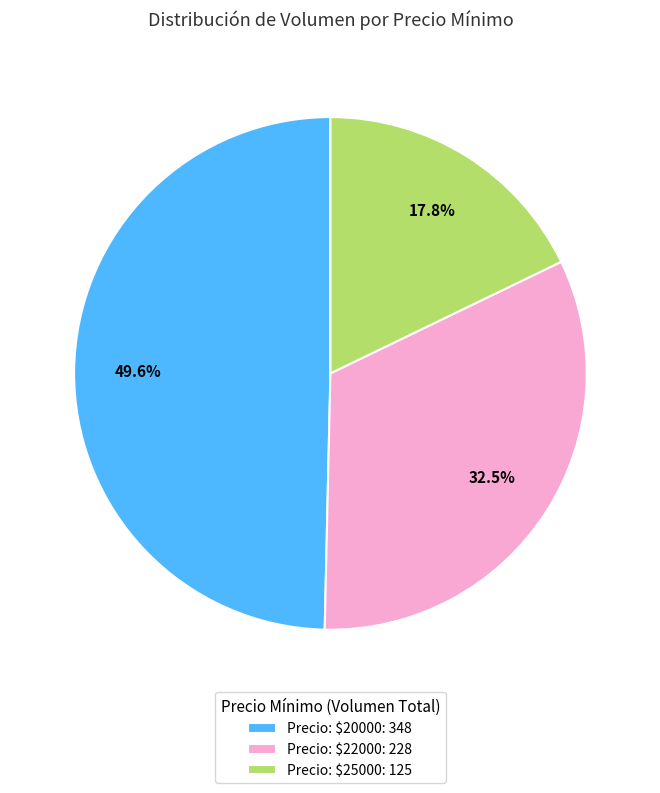

What portion of the pie excludes Precio: $22000: 228?

67.5%